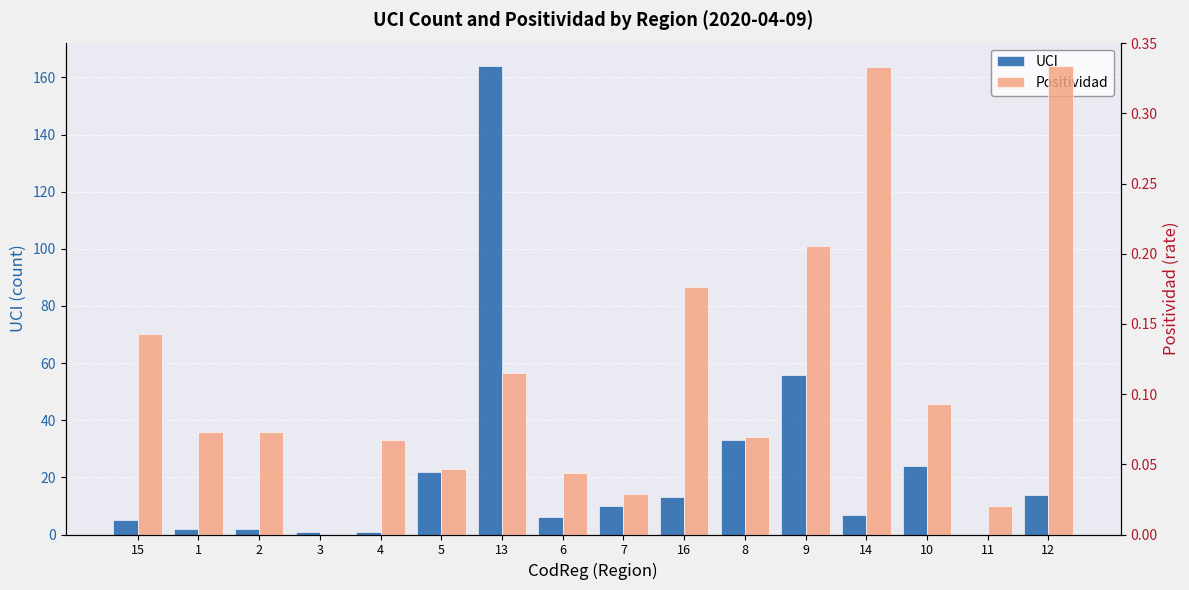

What is the total value across all series at 3?

1.0